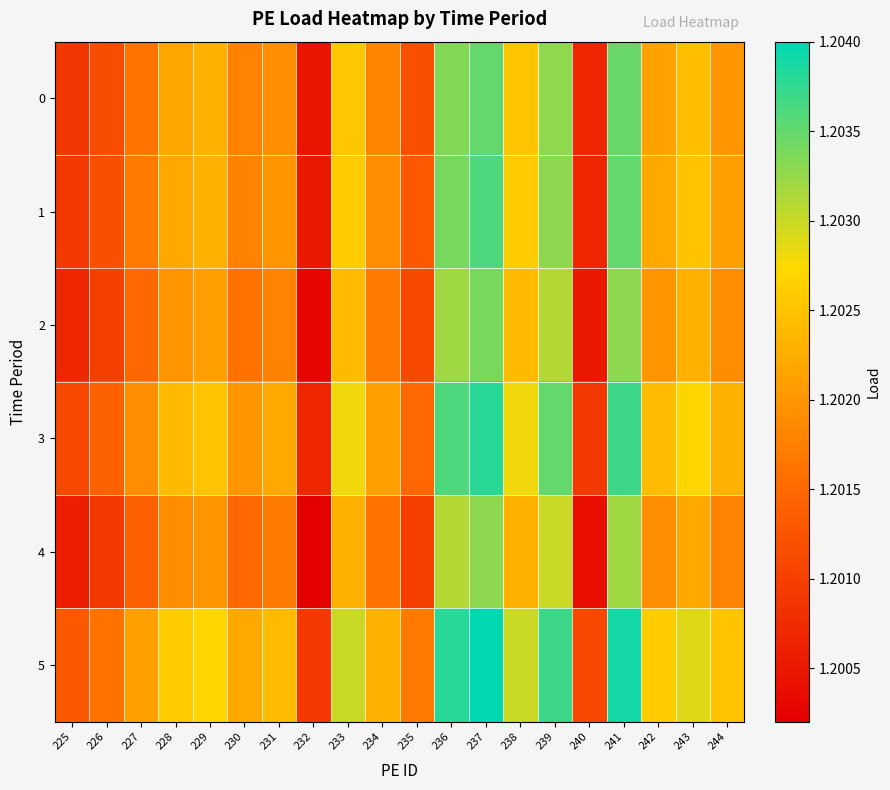

Reading left to right, what are all the values shown in this chart?

0: 225=1.2	226=1.2	227=1.2	228=1.2	229=1.2	230=1.2	231=1.2	232=1.2	233=1.2	234=1.2	235=1.2	236=1.2	237=1.2	238=1.2	239=1.2	240=1.2	241=1.2	242=1.2	243=1.2	244=1.2
1: 225=1.2	226=1.2	227=1.2	228=1.2	229=1.2	230=1.2	231=1.2	232=1.2	233=1.2	234=1.2	235=1.2	236=1.2	237=1.2	238=1.2	239=1.2	240=1.2	241=1.2	242=1.2	243=1.2	244=1.2
2: 225=1.2	226=1.2	227=1.2	228=1.2	229=1.2	230=1.2	231=1.2	232=1.2	233=1.2	234=1.2	235=1.2	236=1.2	237=1.2	238=1.2	239=1.2	240=1.2	241=1.2	242=1.2	243=1.2	244=1.2
3: 225=1.2	226=1.2	227=1.2	228=1.2	229=1.2	230=1.2	231=1.2	232=1.2	233=1.2	234=1.2	235=1.2	236=1.2	237=1.2	238=1.2	239=1.2	240=1.2	241=1.2	242=1.2	243=1.2	244=1.2
4: 225=1.2	226=1.2	227=1.2	228=1.2	229=1.2	230=1.2	231=1.2	232=1.2	233=1.2	234=1.2	235=1.2	236=1.2	237=1.2	238=1.2	239=1.2	240=1.2	241=1.2	242=1.2	243=1.2	244=1.2
5: 225=1.2	226=1.2	227=1.2	228=1.2	229=1.2	230=1.2	231=1.2	232=1.2	233=1.2	234=1.2	235=1.2	236=1.2	237=1.2	238=1.2	239=1.2	240=1.2	241=1.2	242=1.2	243=1.2	244=1.2